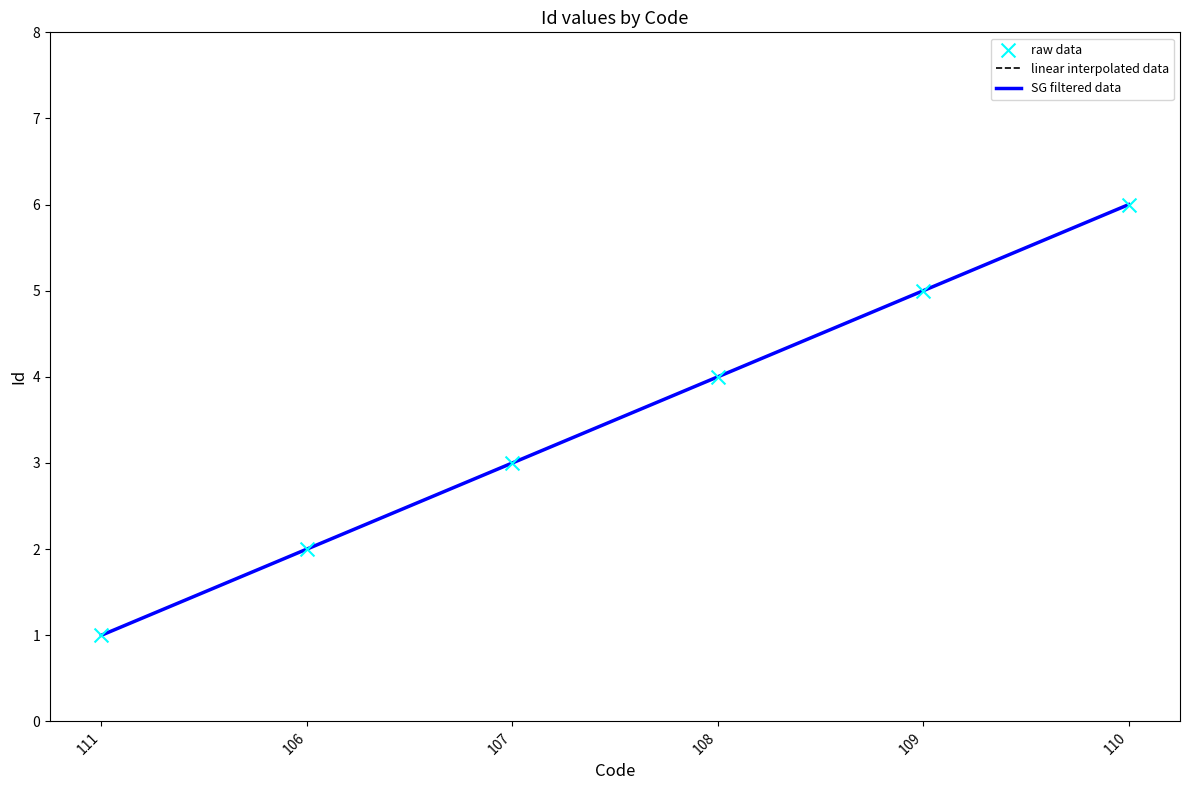

Which has a higher value, 107 or 110?

110